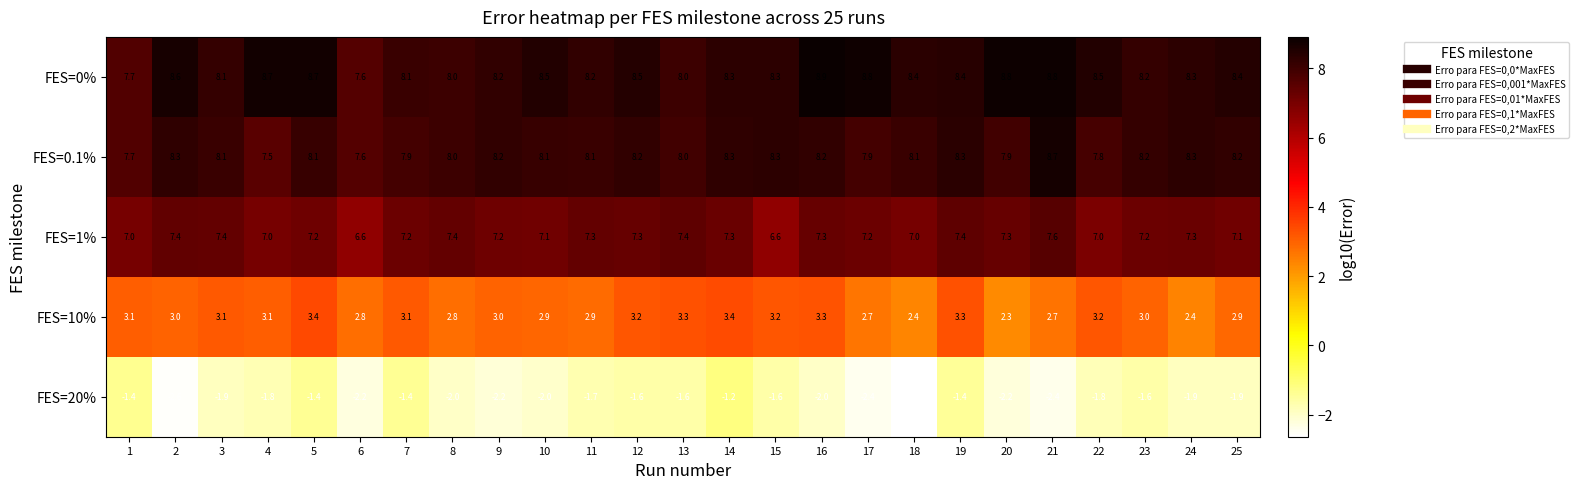

Is it true that FES=10% equals 5.0 at 22?

False